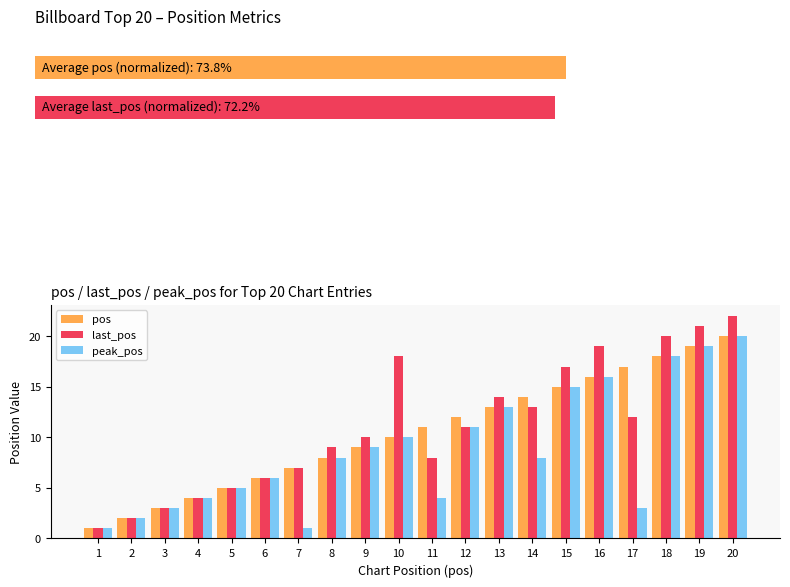

Is it true that last_pos equals 14 at 13?

True